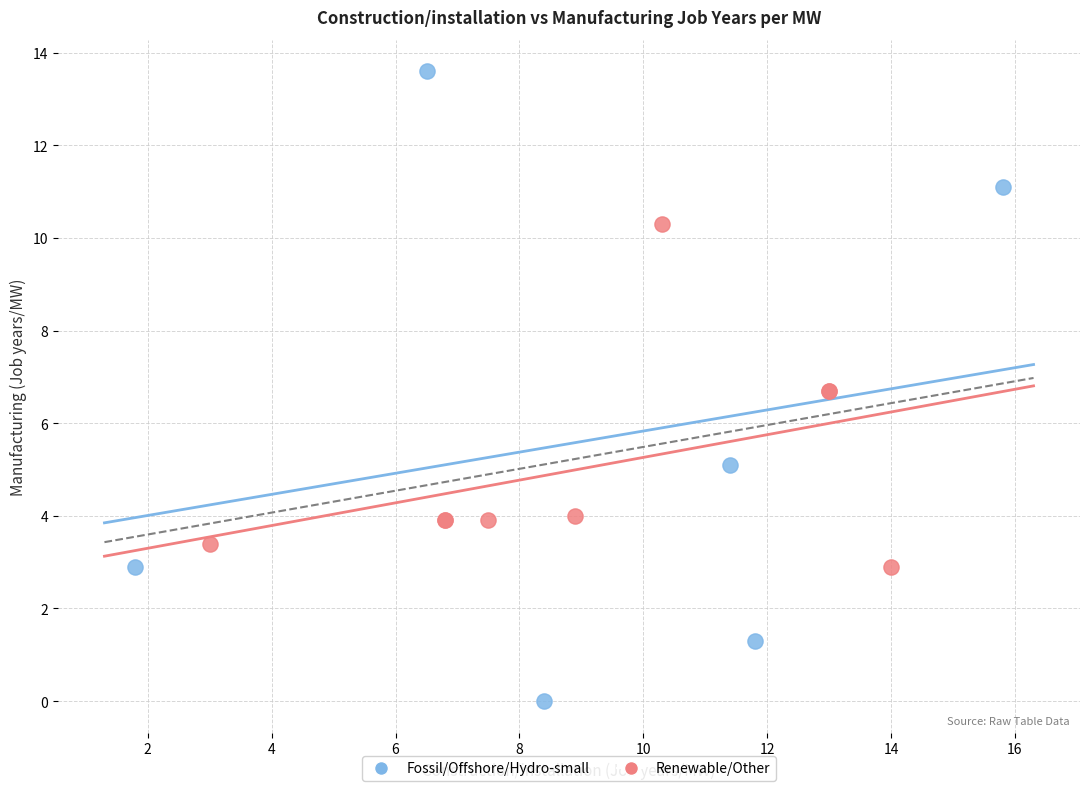

Which series reaches the minimum Y coordinate?

Fossil/Offshore/Hydro-small